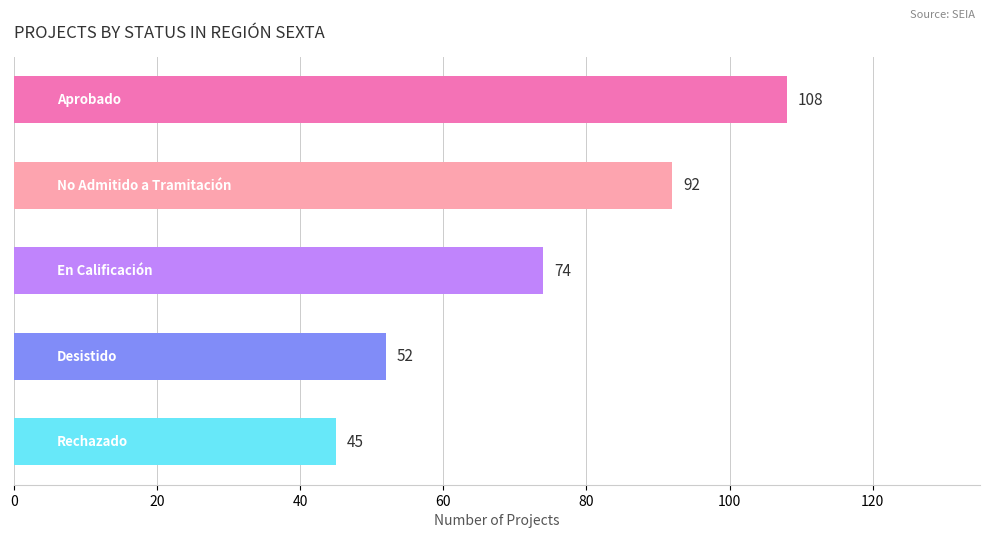

What is the greatest value displayed?

108